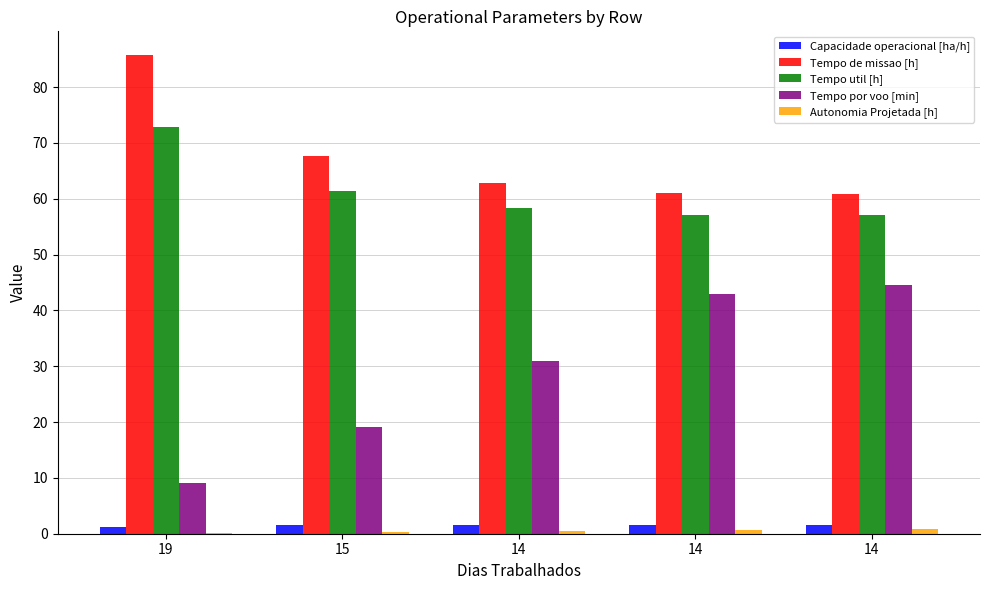

How many categories are shown in the chart?

5